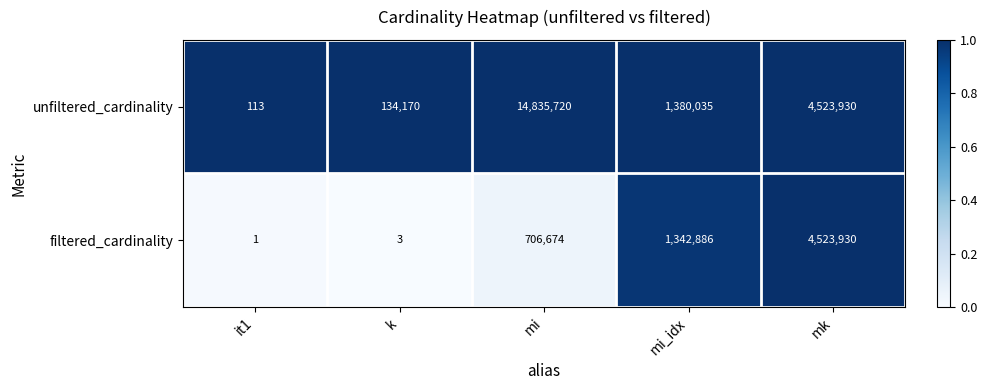

Rank the series at mi from highest to lowest value.

unfiltered_cardinality, filtered_cardinality